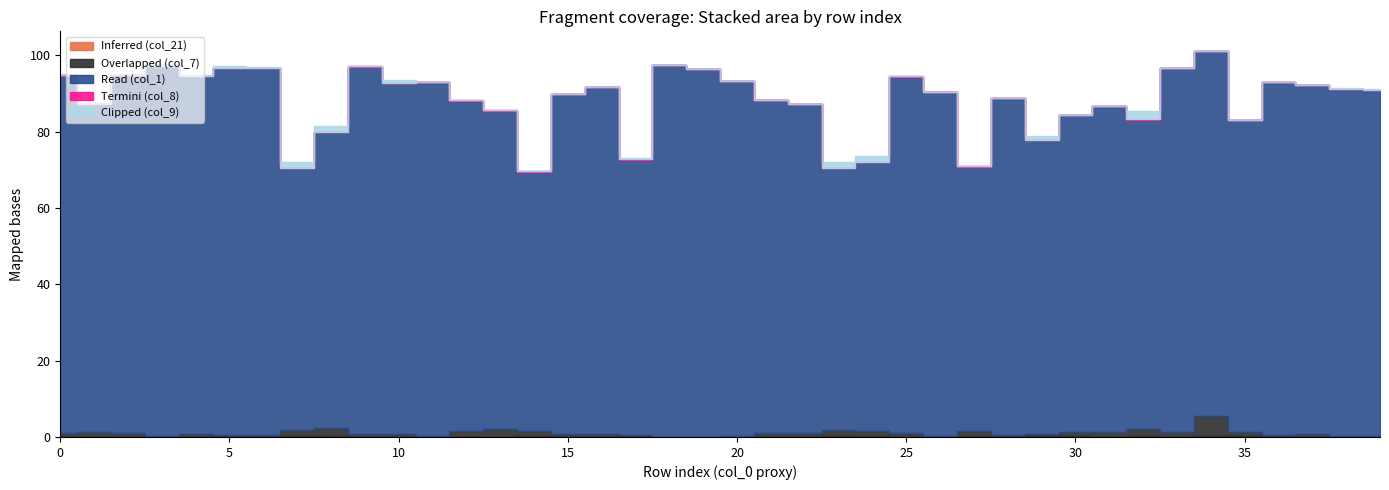

At how many categories does at least one series exceed 29?

40